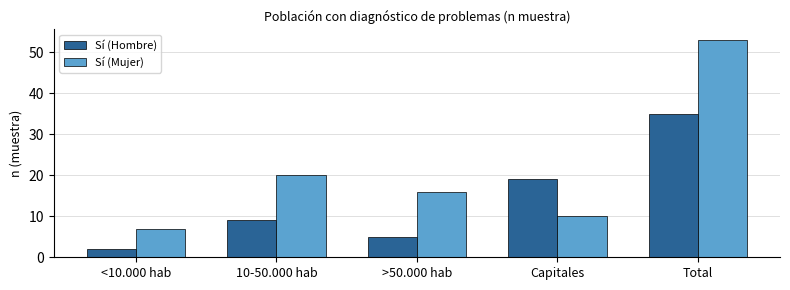

What is the average value of the Sí (Hombre) series?

14